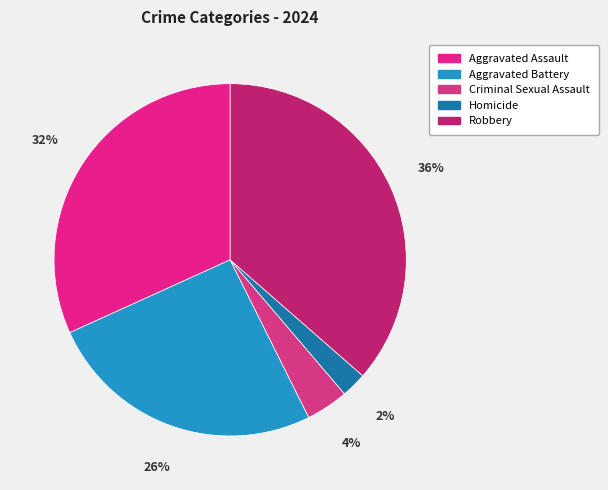

Rank the categories by value from lowest to highest.

Homicide, Criminal Sexual Assault, Aggravated Battery, Aggravated Assault, Robbery